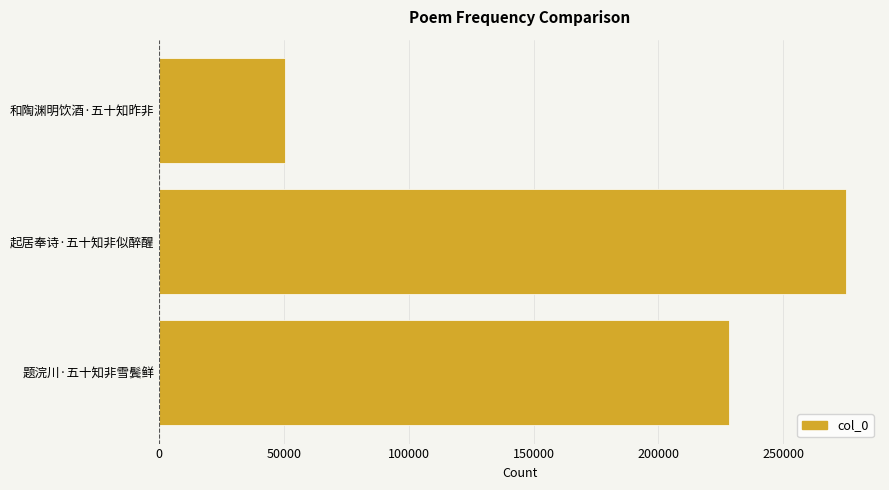

Which label corresponds to the largest value in the chart?

起居奉诗·五十知非似醉醒